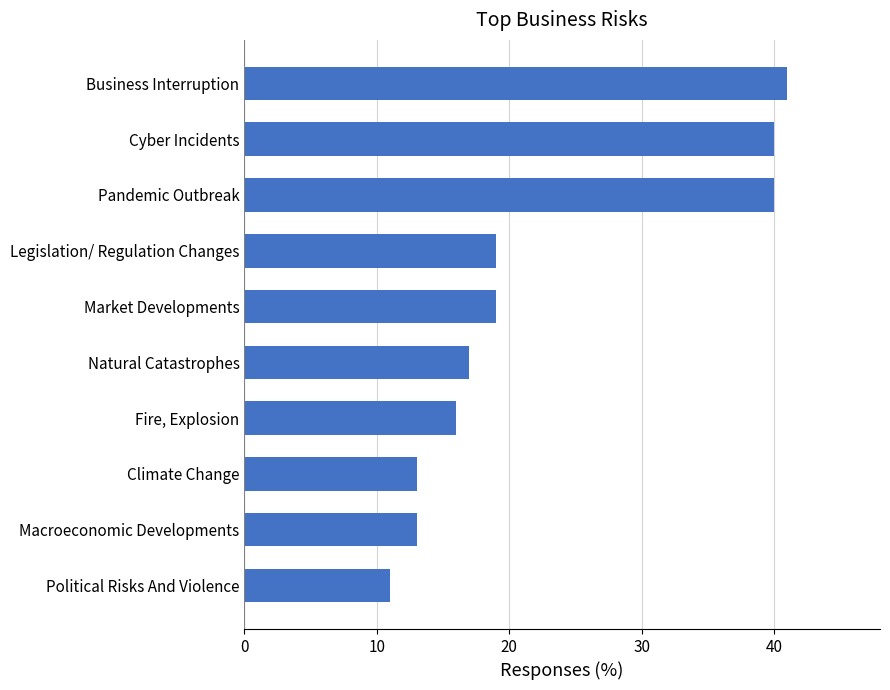

What is the change in value from Natural Catastrophes to Pandemic Outbreak?

+23